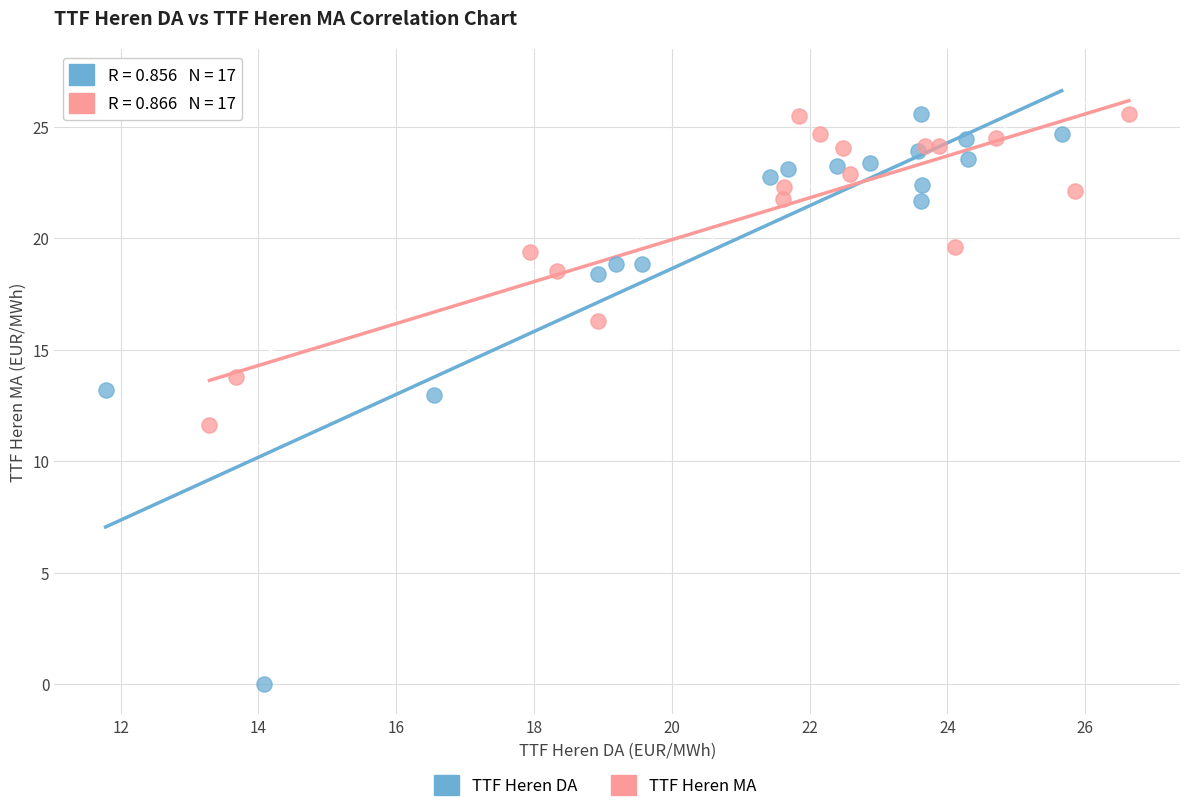

Which series contains the lowest Y value?

TTF Heren DA